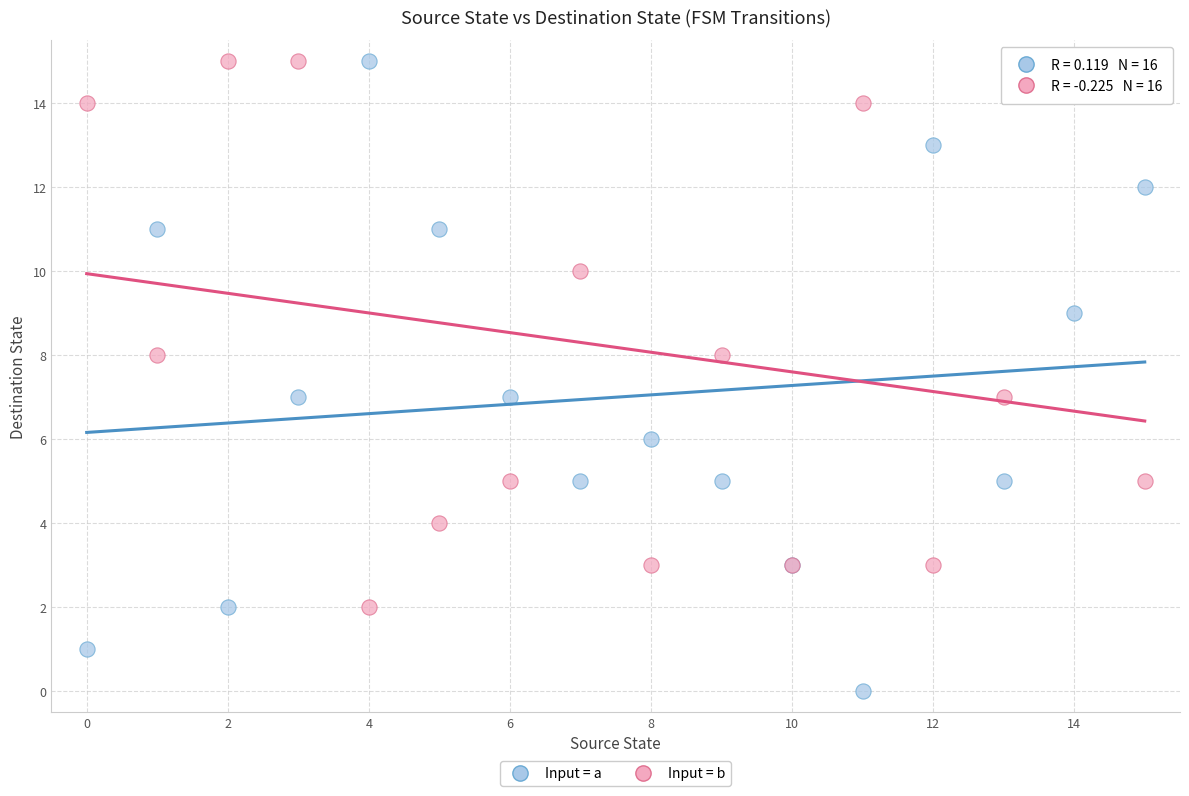

Which series has the largest Y range (max minus min)?

Input = a